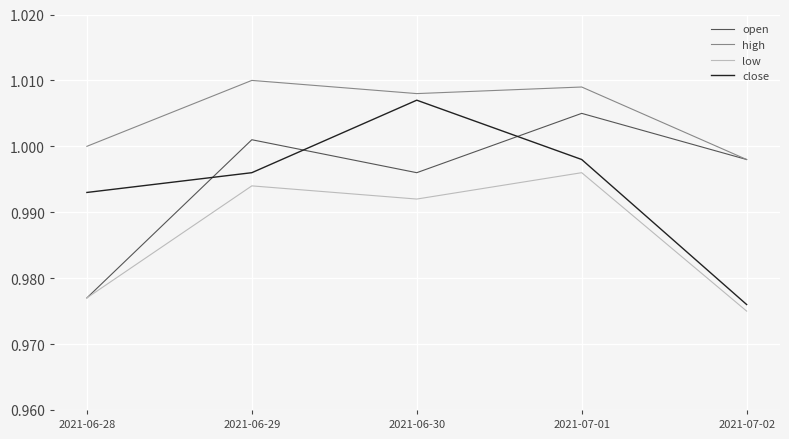

True or false: high and low cross at least once.

False